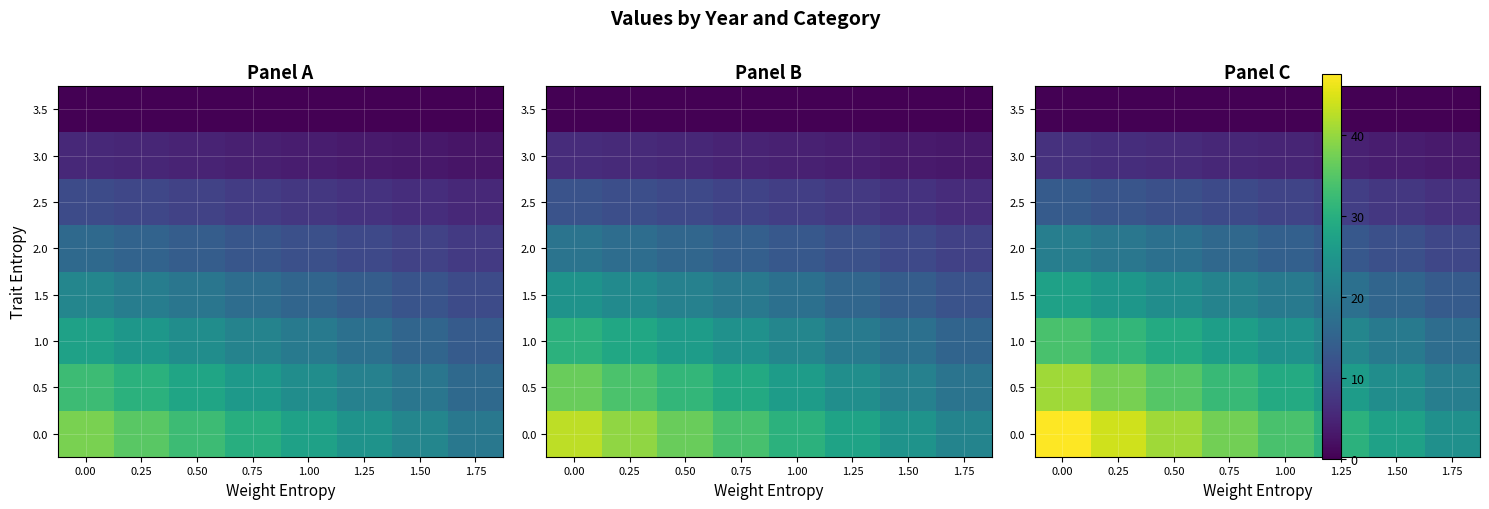

What is the greatest value displayed?

47.6